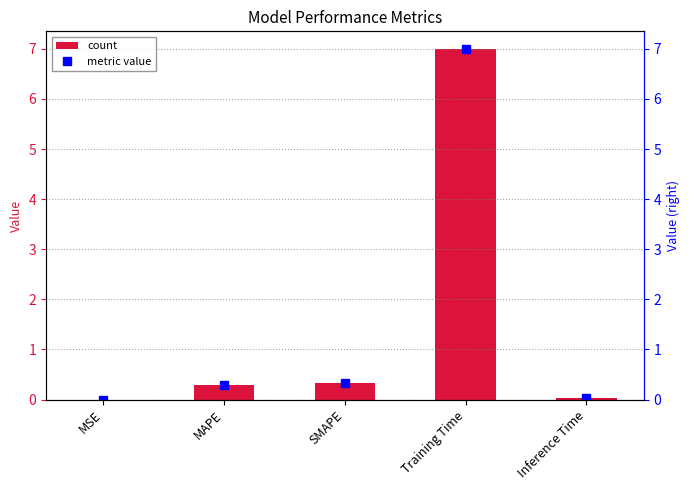

Where is col_1 (right) nearest to the value 3?

SMAPE